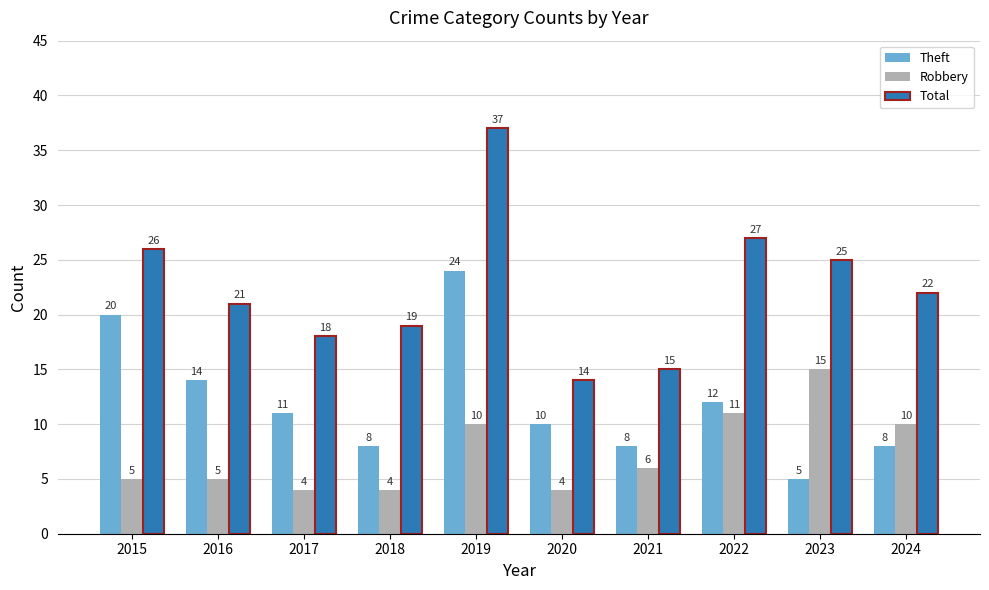

Is the value of Robbery at 2018 greater than the value of Theft at 2016?

No